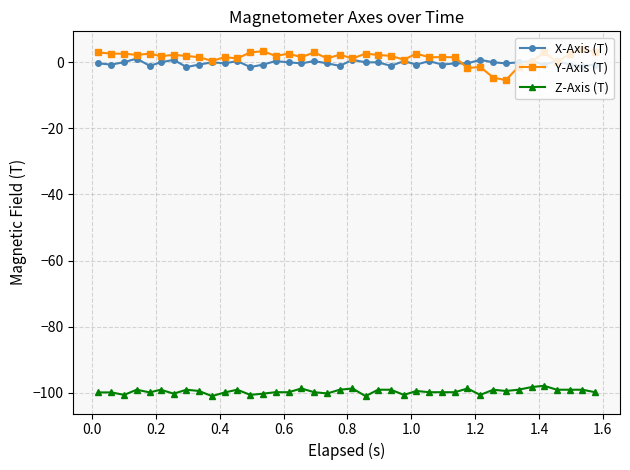

Which series has the largest range (max minus min)?

Y-Axis (T)